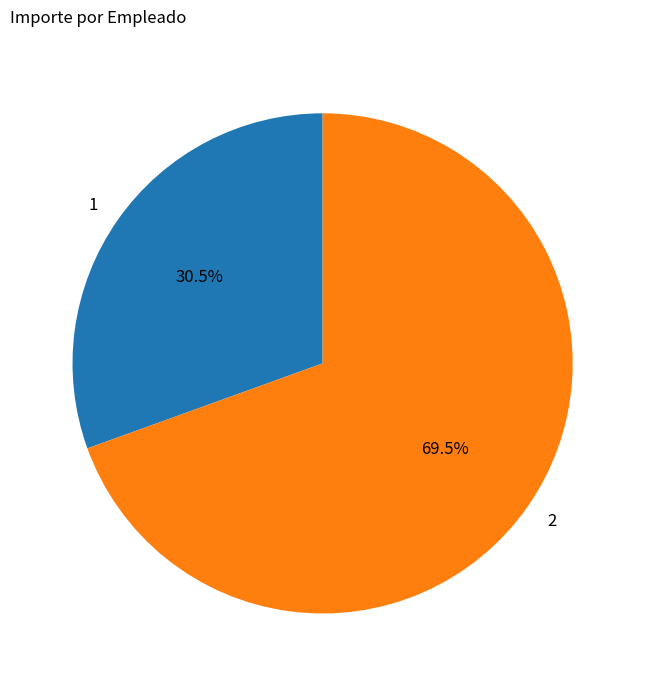

True or false: 1 accounts for 25% of the total.

False